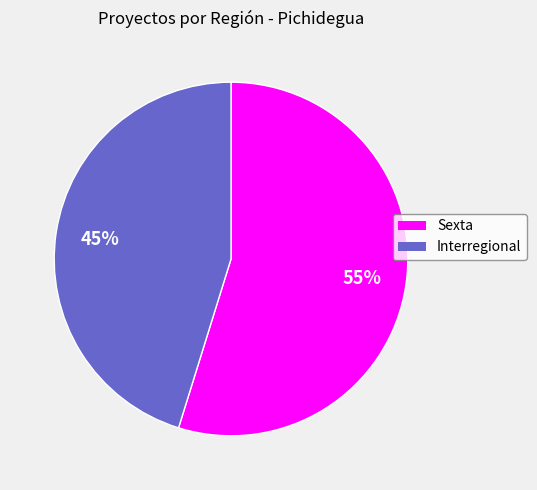

To the nearest percent, what portion does Interregional represent?

45%